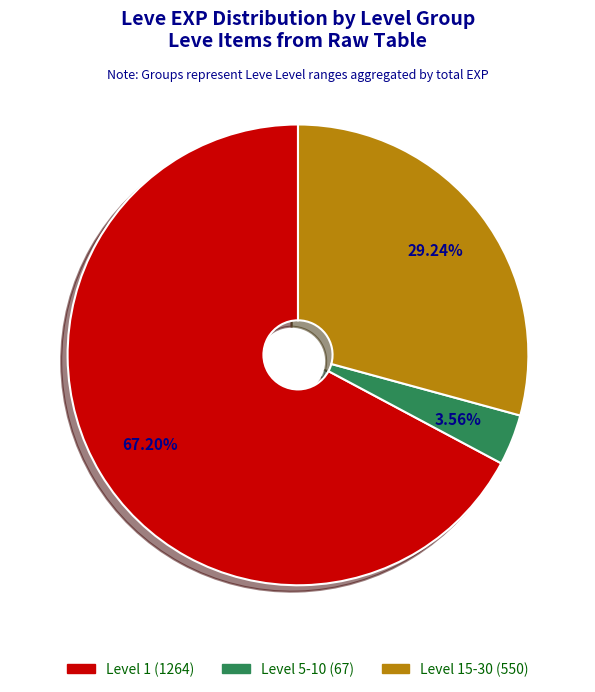

Is there any slice that represents more than half of the pie?

Yes